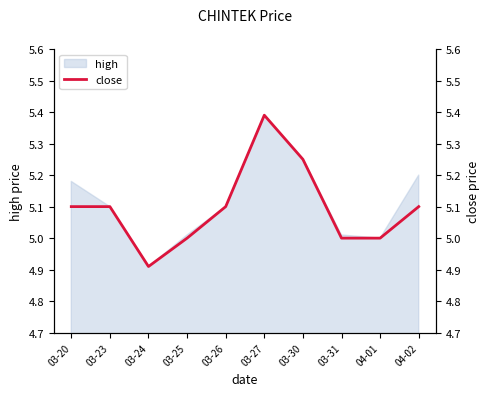

What is the change in value from 03-20 to 03-30?

+0.2